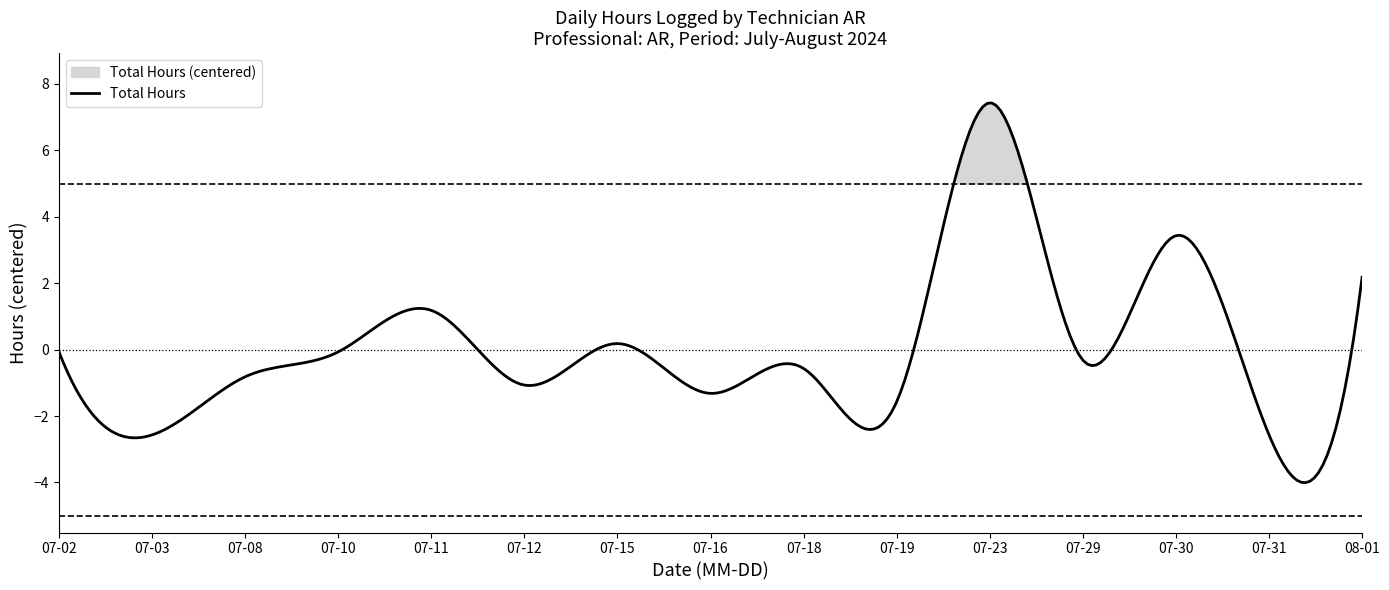

What is the lowest value of the Total Hours series?

-4.0